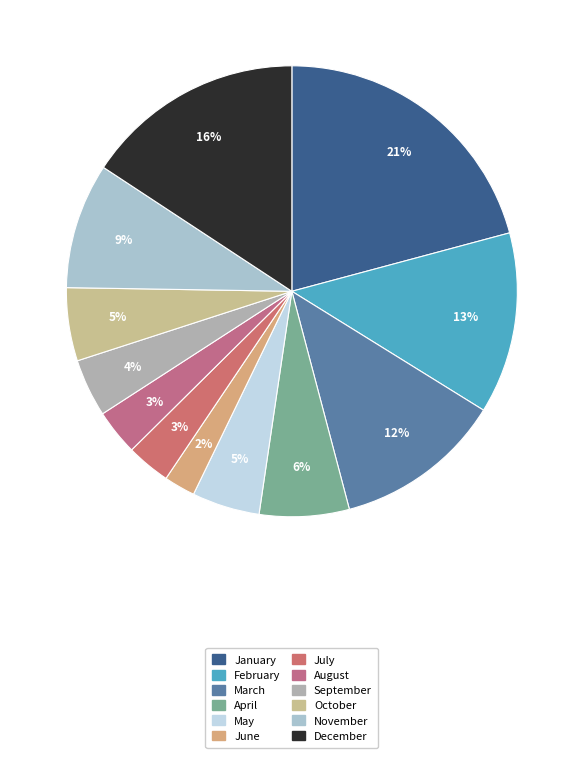

Does January represent more than half of the total?

No